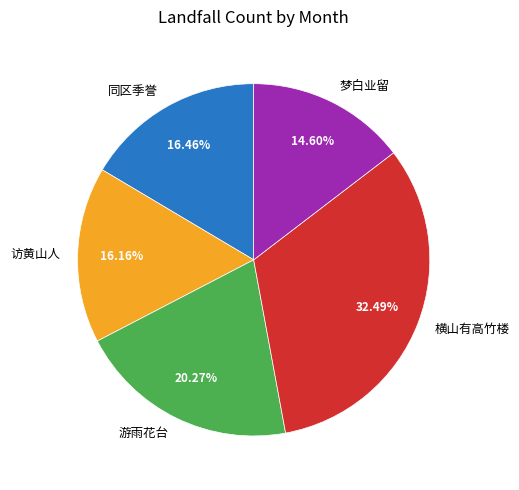

How many slices are in this pie chart?

5